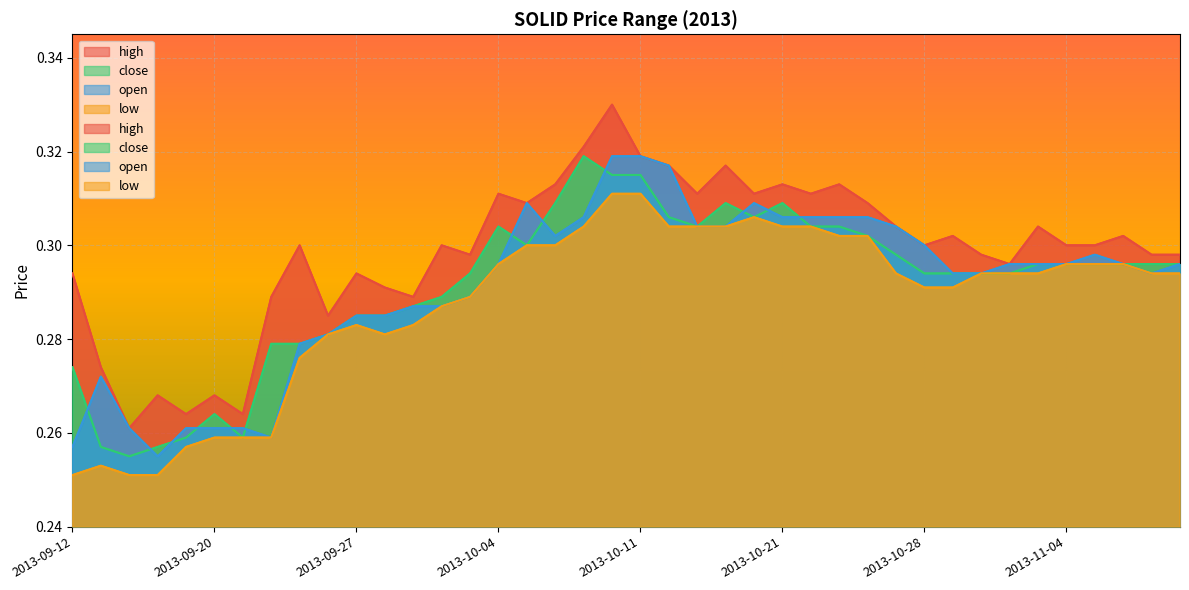

True or false: high and open intersect in this chart.

False